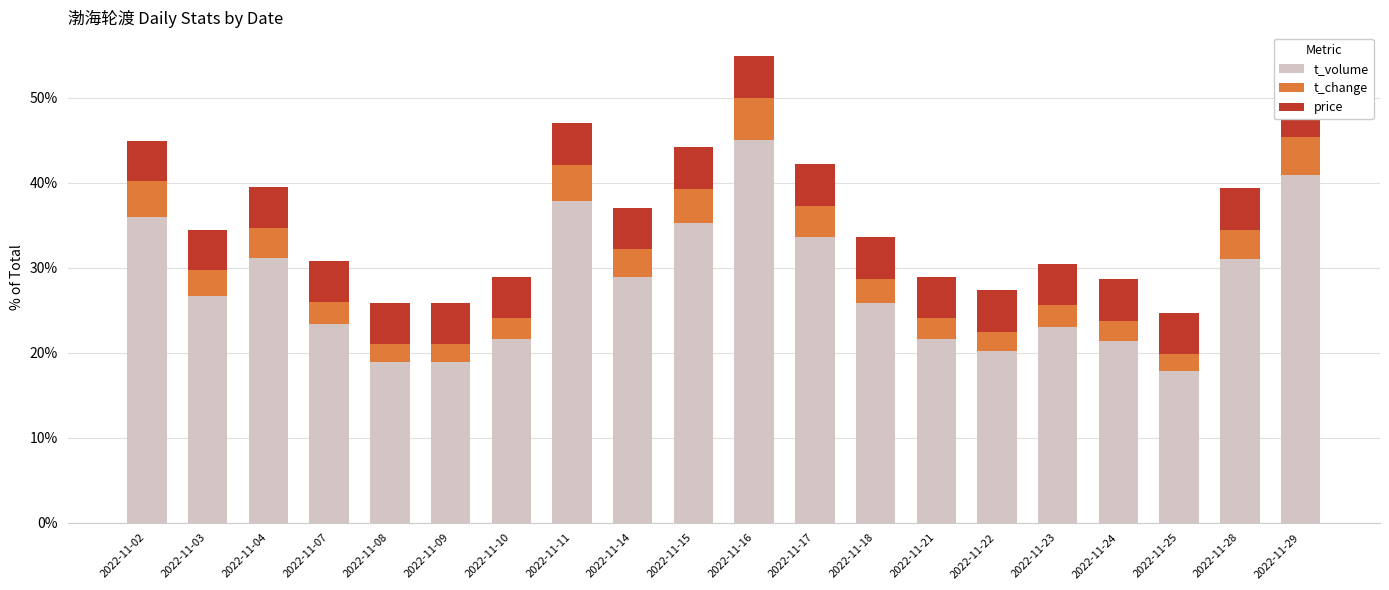

What value does the t_volume series have at 2022-11-10?

0.2